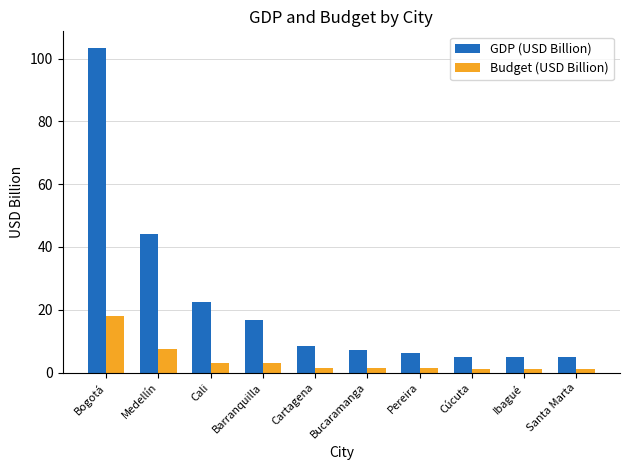

What is the sum of all GDP (USD Billion) values?

223.9